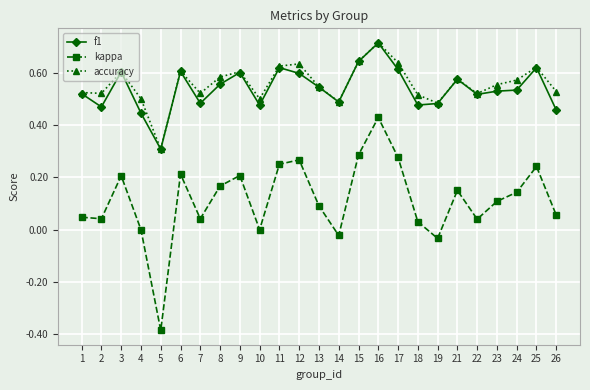

Where is the first local maximum for kappa?

3